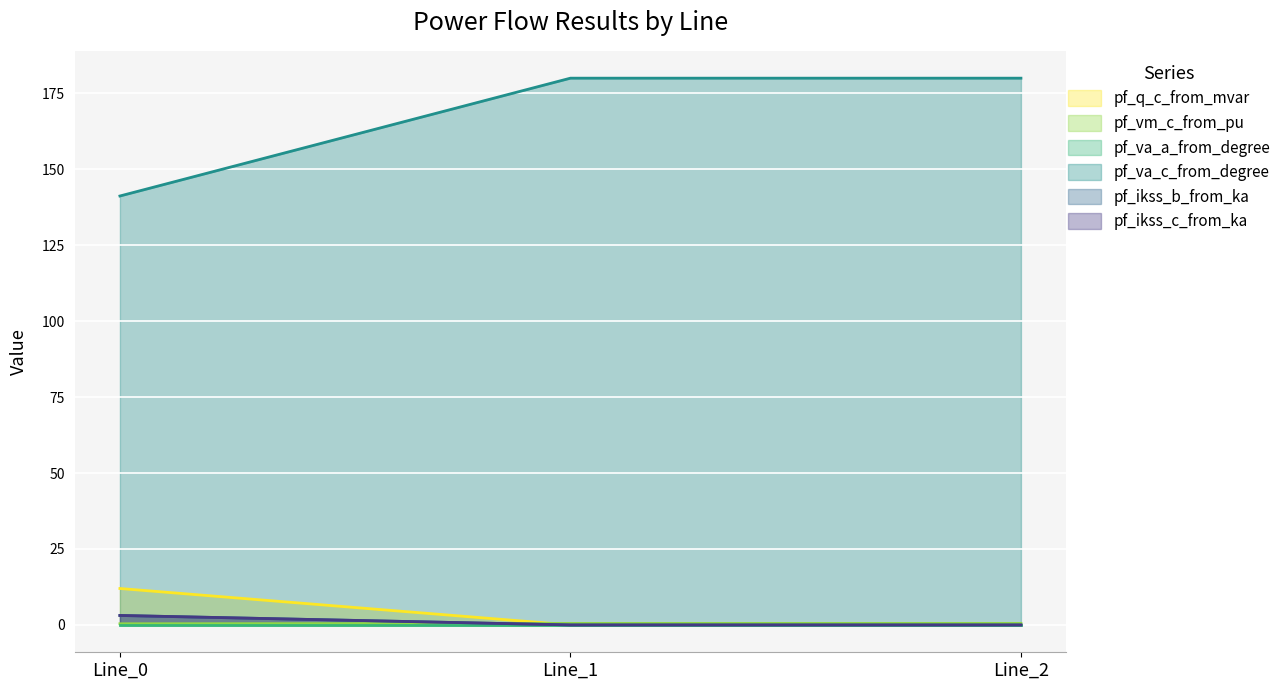

What is the maximum value for pf_ikss_c_from_ka?

3.1